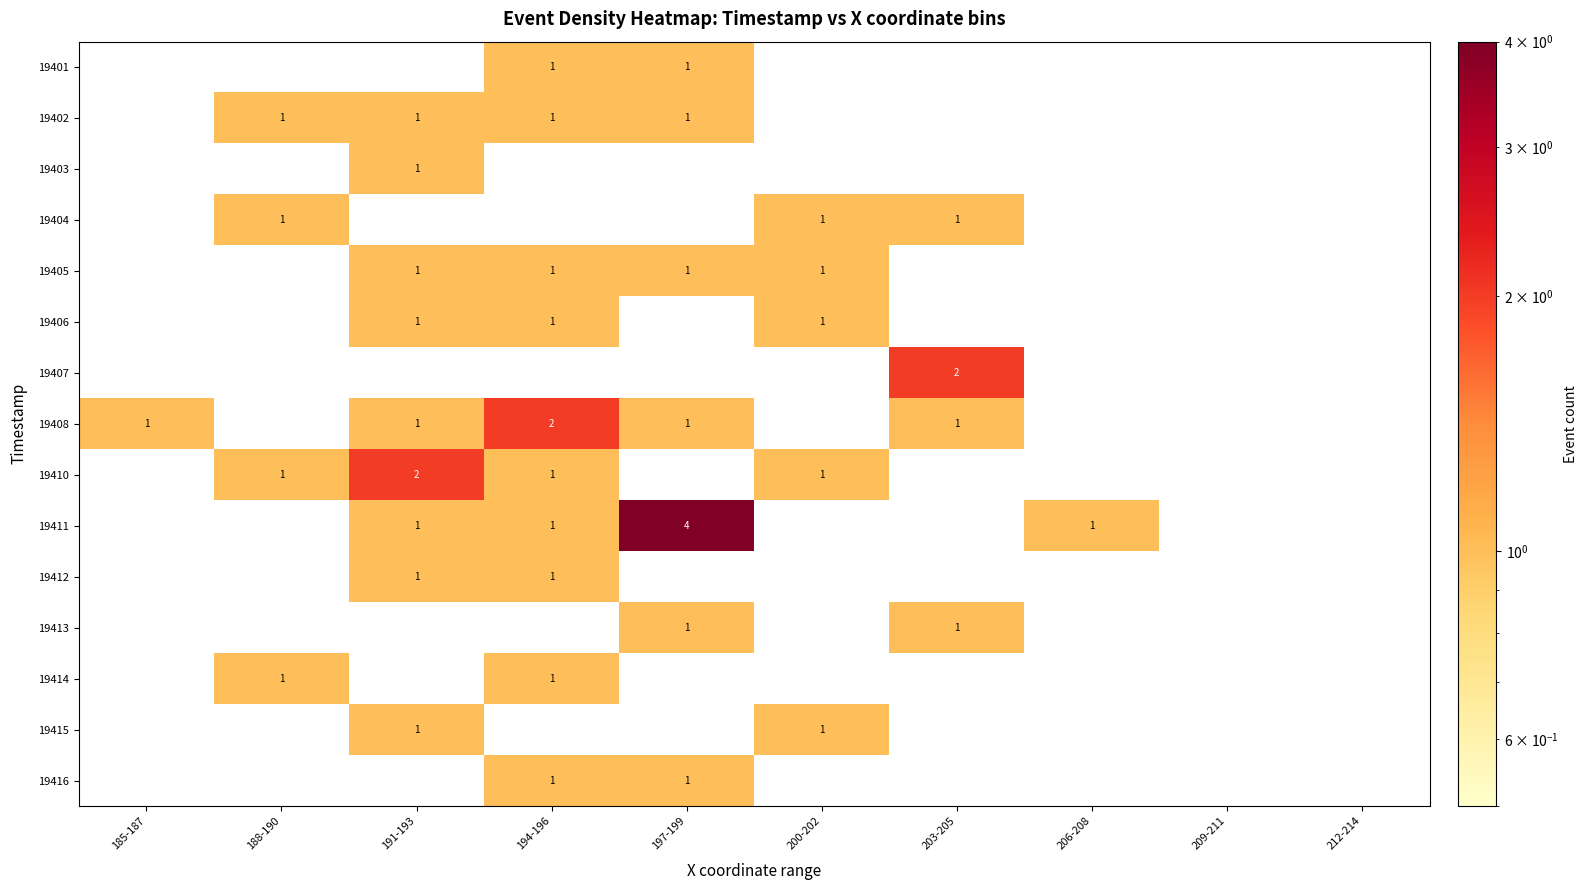

The 19404 series shows 2 at 203-205. True or false?

False